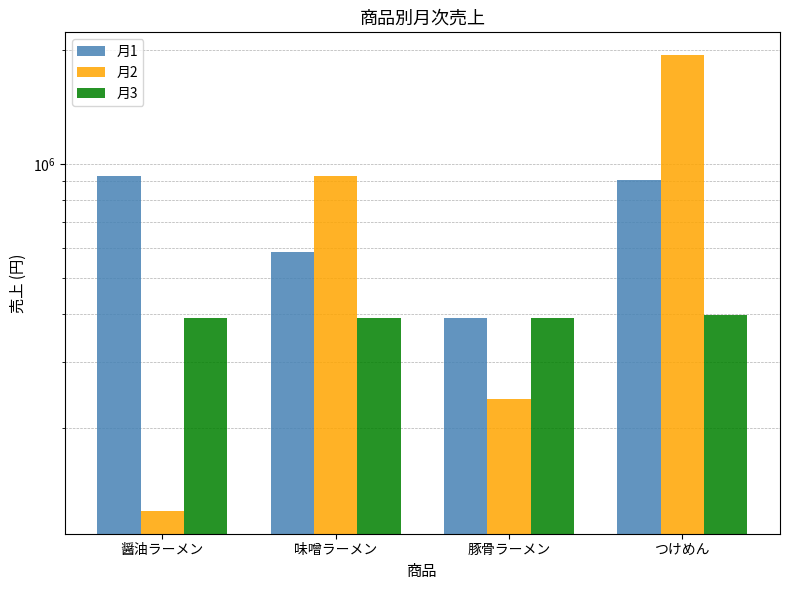

Which series has the largest total across all categories?

月2